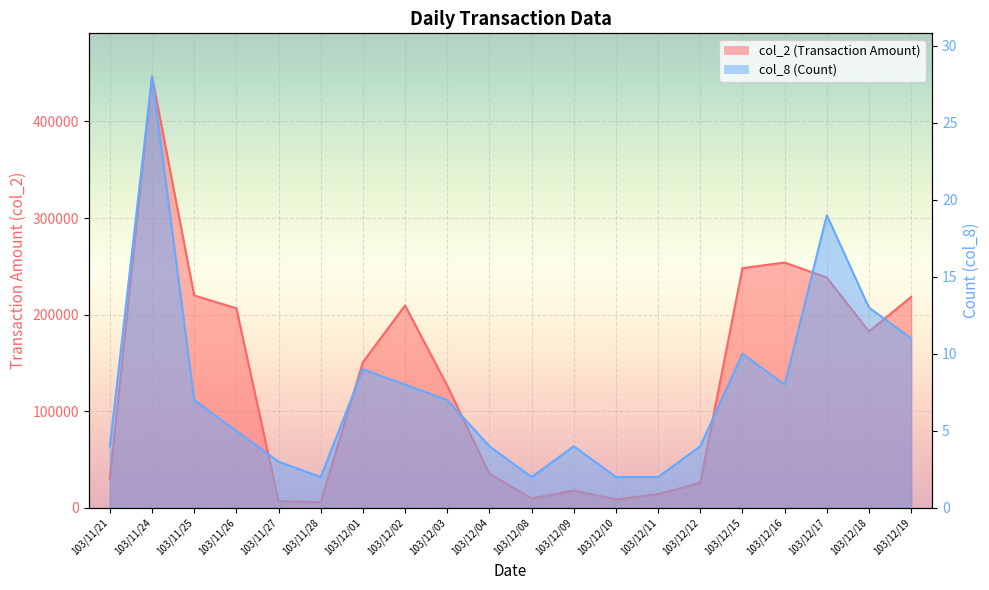

What is the difference between the highest and lowest values at 103/12/08?

9798